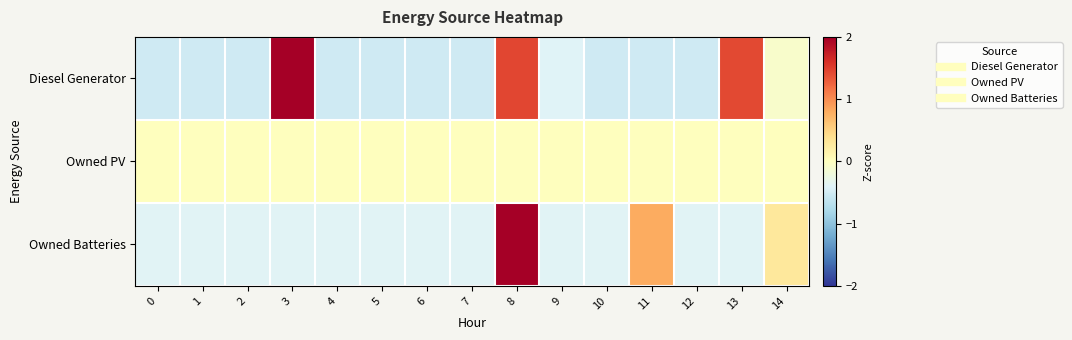

Reading left to right, what are all the values shown in this chart?

Diesel Generator: 0=-0.5	1=-0.5	2=-0.5	3=2.8	4=-0.5	5=-0.5	6=-0.5	7=-0.5	8=1.4	9=-0.4	10=-0.5	11=-0.5	12=-0.5	13=1.4	14=-0.1
Owned PV: 0=0.0	1=0.0	2=0.0	3=0.0	4=0.0	5=0.0	6=0.0	7=0.0	8=0.0	9=0.0	10=0.0	11=0.0	12=0.0	13=0.0	14=0.0
Owned Batteries: 0=-0.4	1=-0.4	2=-0.4	3=-0.4	4=-0.4	5=-0.4	6=-0.4	7=-0.4	8=3.5	9=-0.4	10=-0.4	11=0.8	12=-0.4	13=-0.4	14=0.3